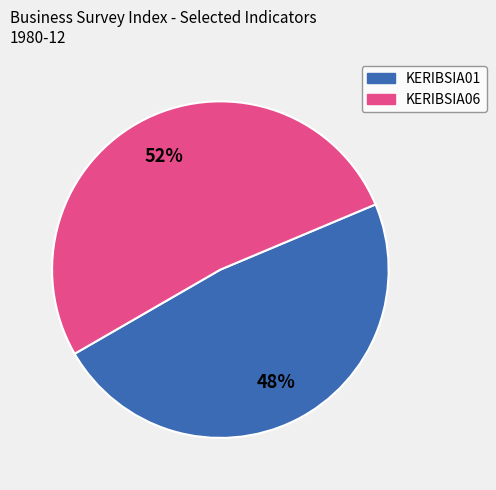

What is the largest slice in the pie chart?

KERIBSIA06